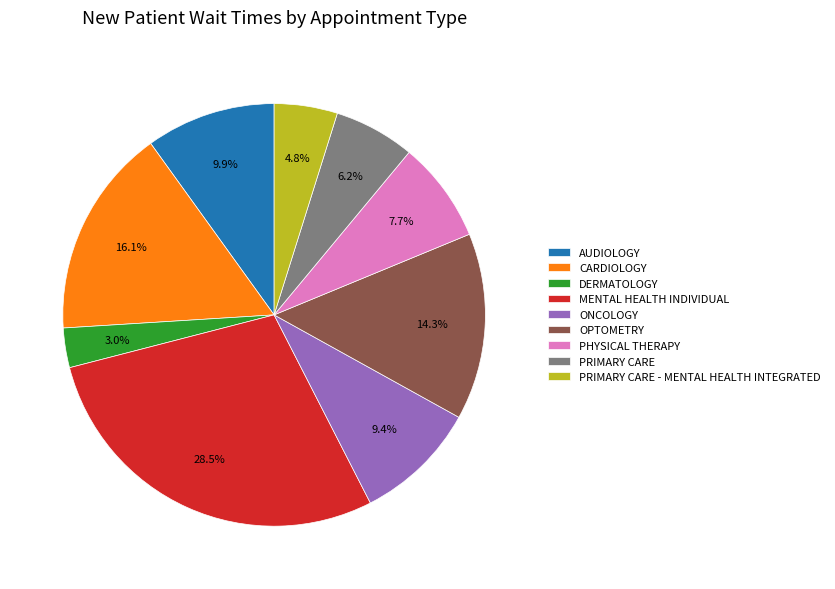

To the nearest percent, what percentage of the pie is AUDIOLOGY?

10%